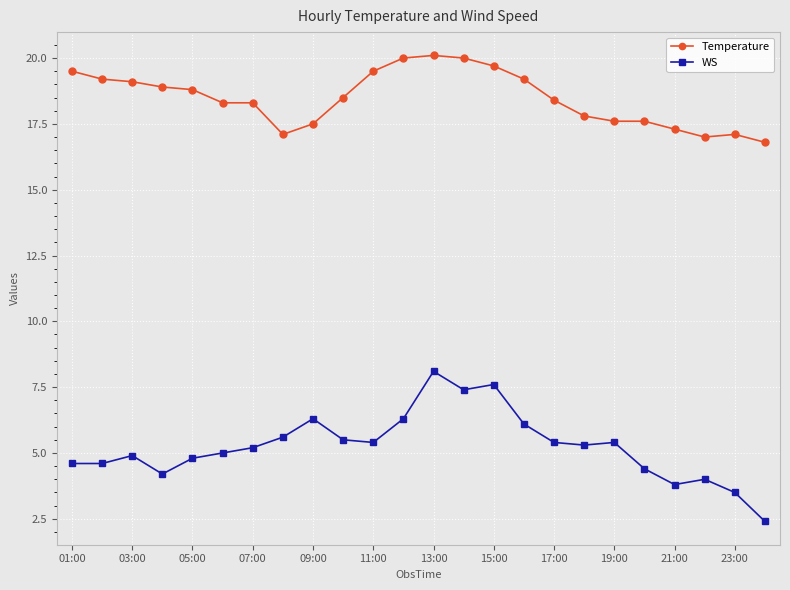

Which series has the largest total across all categories?

Temperature